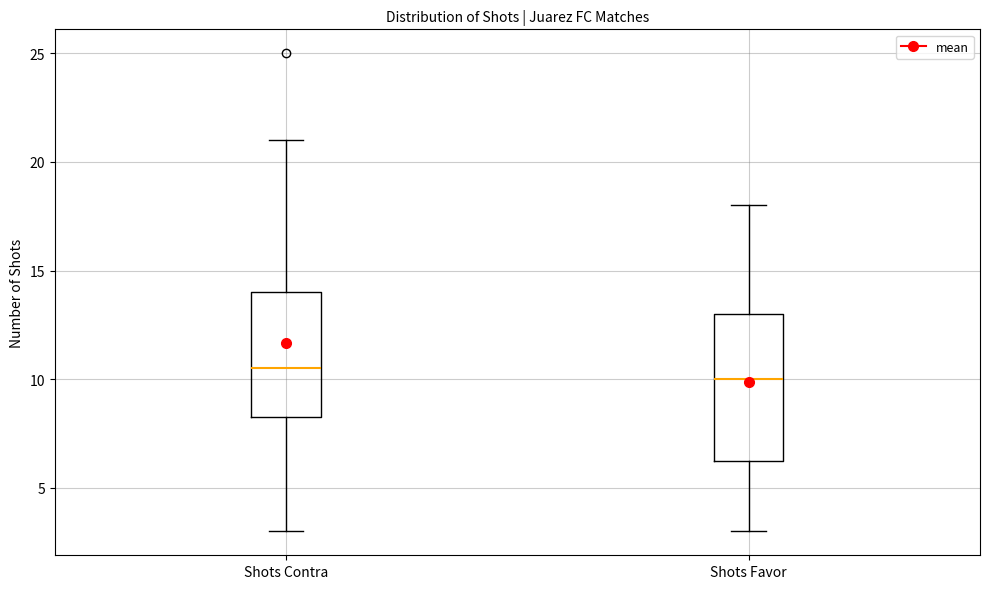

Reading left to right, transcribe this box plot: for each box, give where its median line is, the range the box spans, and where its two whiskers end, as read against the y-axis. The values are not printed on the chart, so give them approximately, as read against the axis.

Shots Contra: median 10.5, box 8.5 to 14.0, whiskers 3.0 to 21.0
Shots Favor: median 10.0, box 6.5 to 13.0, whiskers 3.0 to 18.0